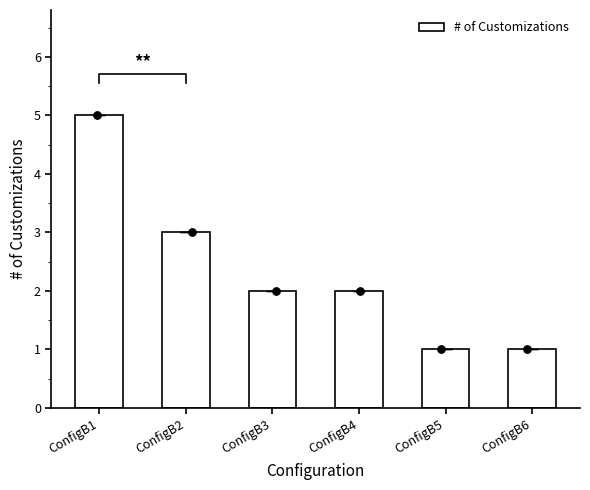

Approximately how many times larger is the value at ConfigB1 compared to ConfigB6?

5.0